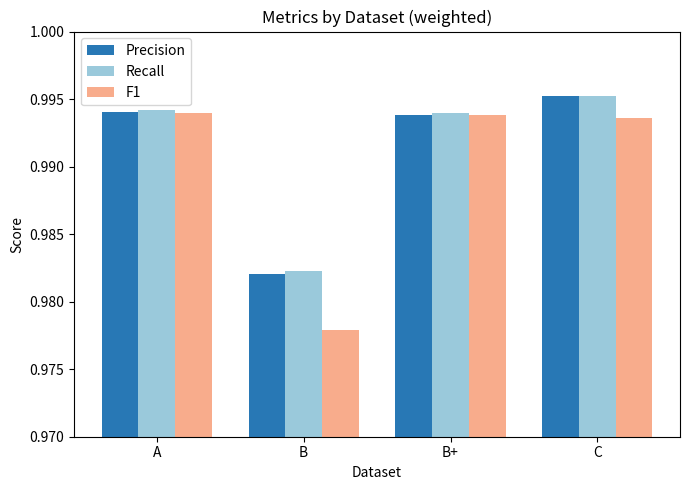

Count the number of categories in the chart.

4